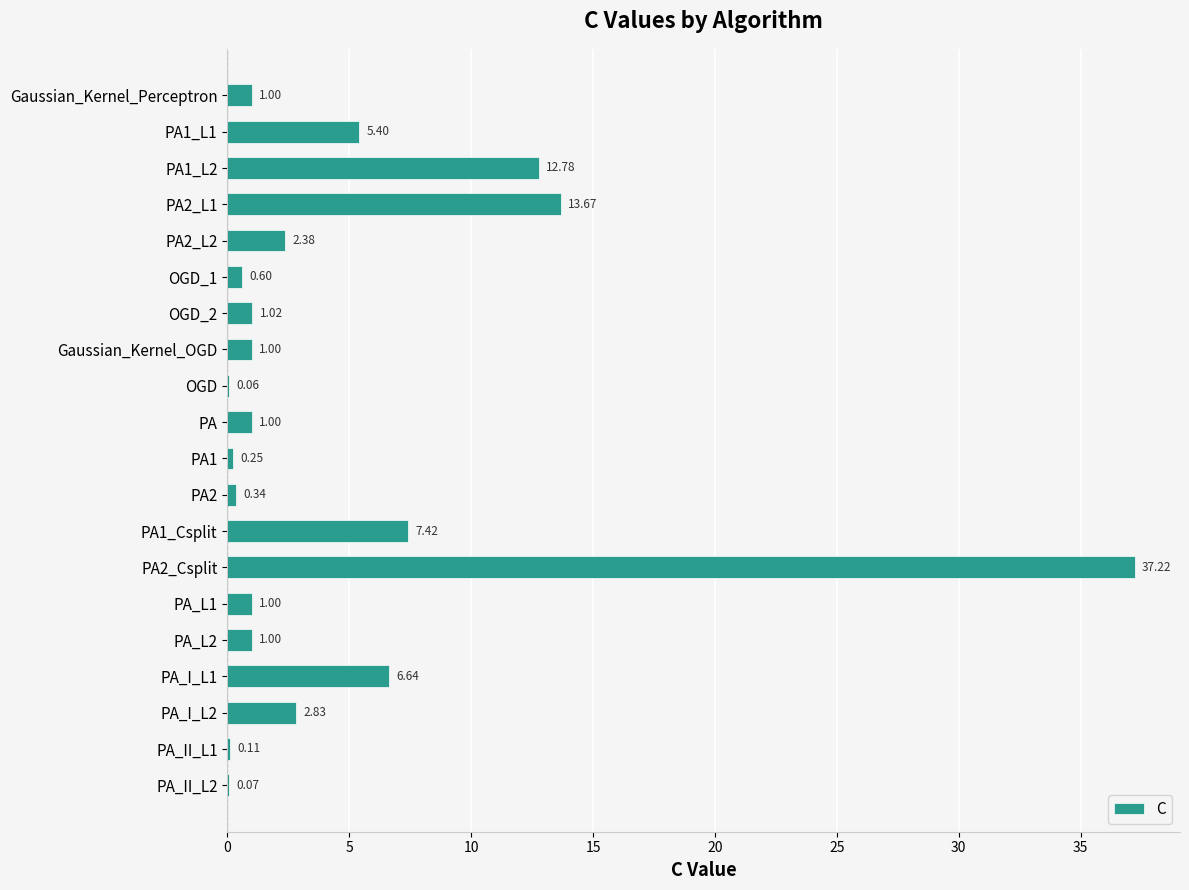

Count the number of categories in the chart.

20